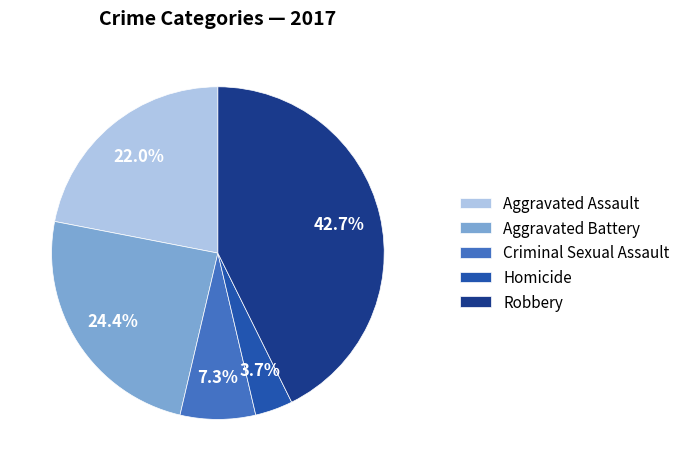

What is the smallest slice in the pie chart?

Homicide